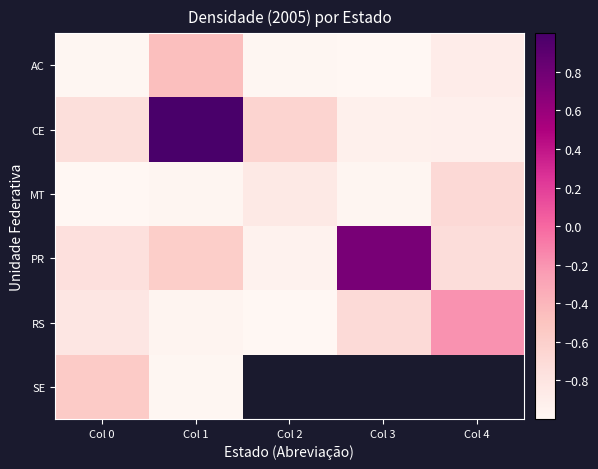

What is the smallest value displayed?

-1.0